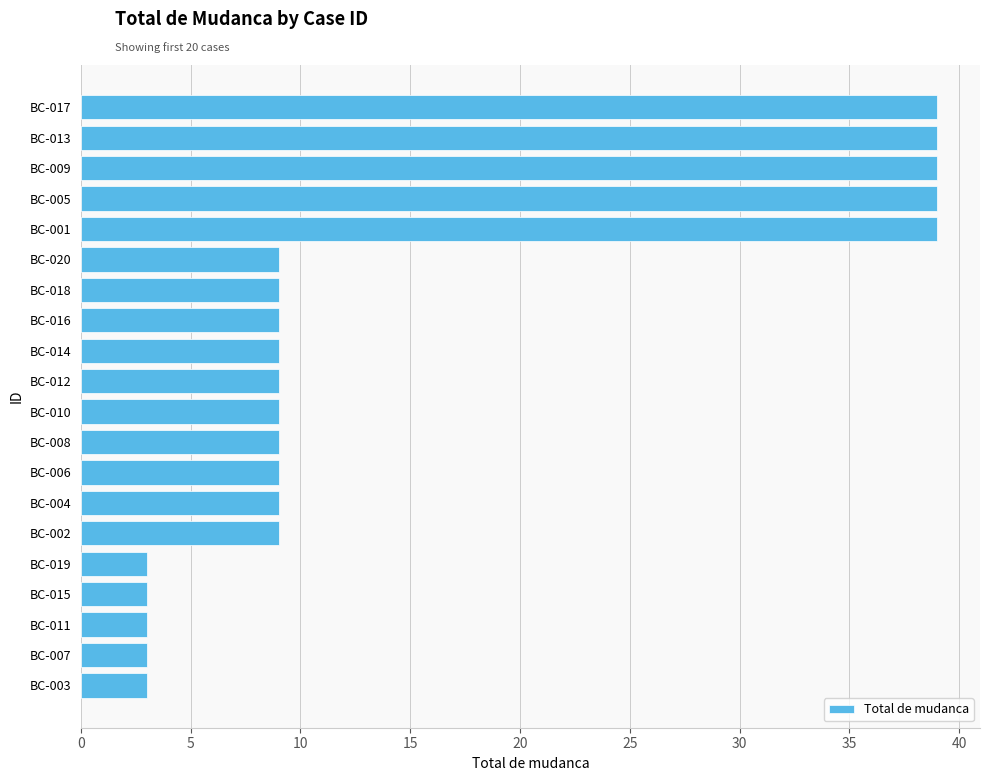

What is the change in value from BC-006 to BC-017?

+30